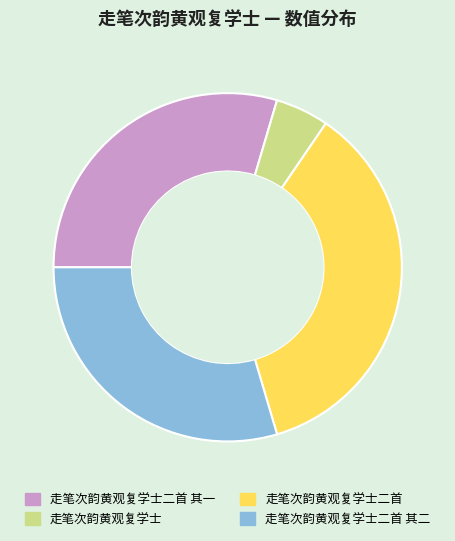

Which category has the smallest portion of the pie?

走笔次韵黄观复学士